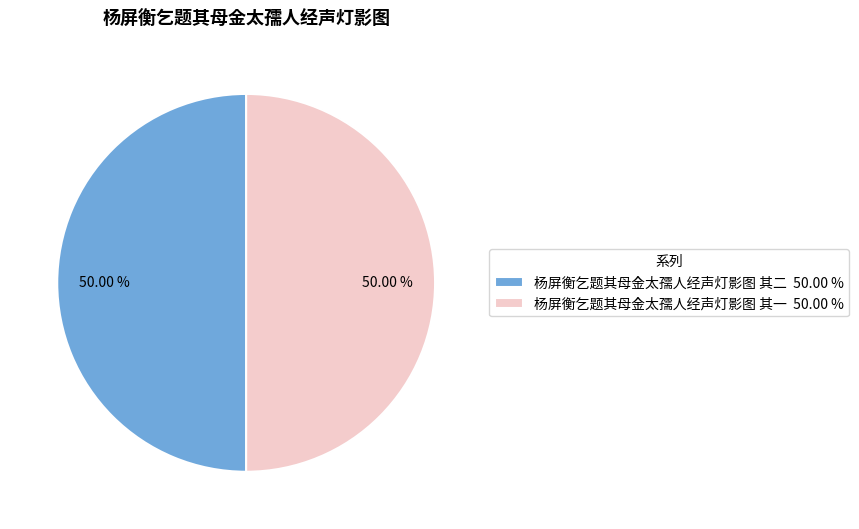

The 杨屏衡乞题其母金太孺人经声灯影图 其二 slice represents 58% of the pie. True or false?

False